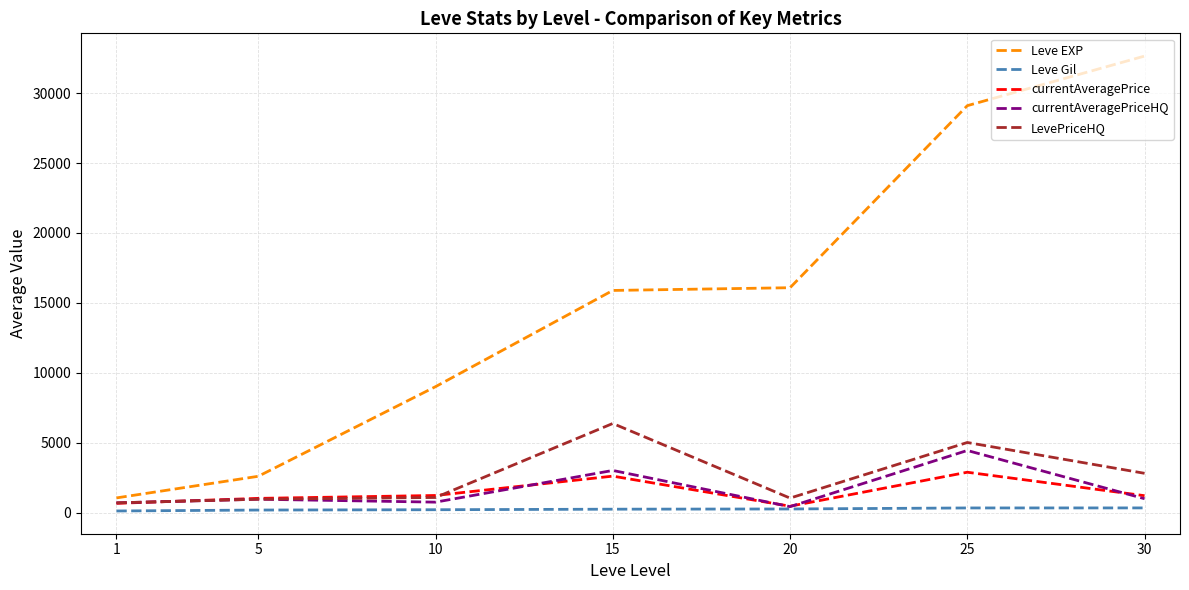

Is it true that currentAveragePrice equals 2606.3 at 15?

True